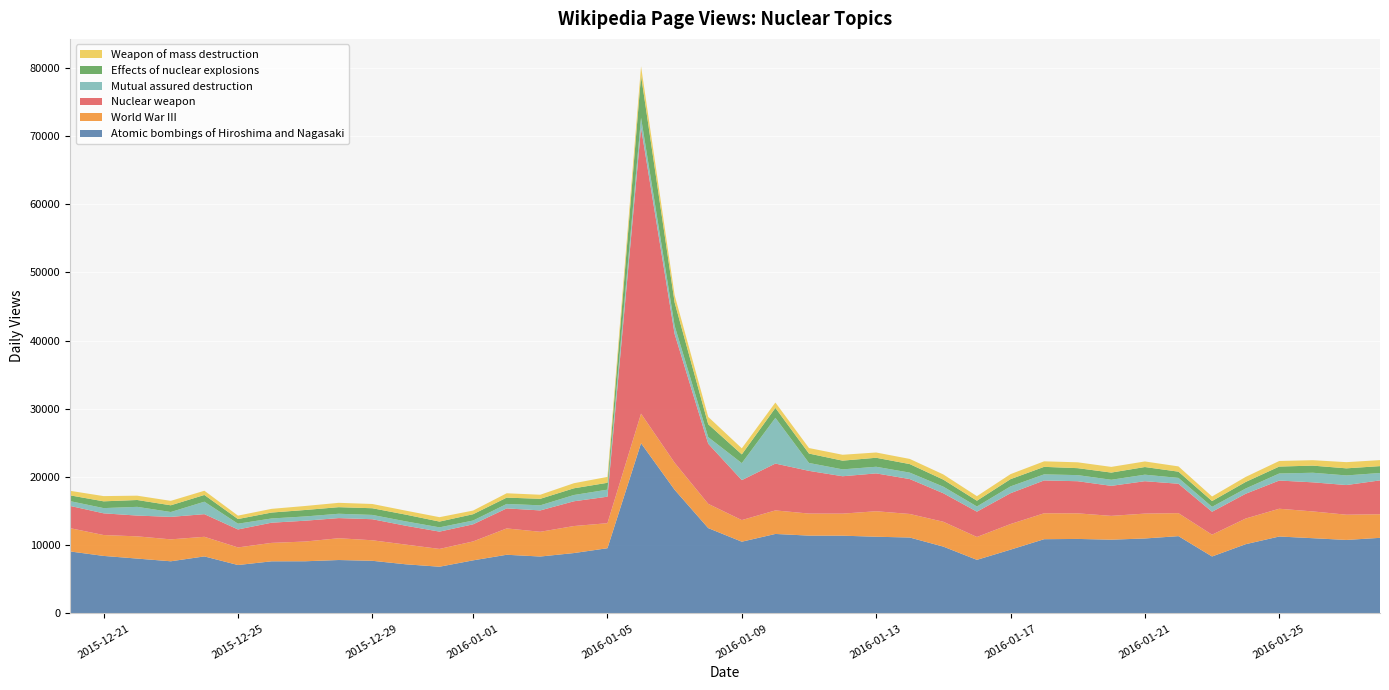

Reading right to left, transcribe all the data shown in this chart.

Atomic bombings of Hiroshima and Nagasaki: 39=11083	38=10774	37=11030	36=11278	35=10150	34=8351	33=11332	32=10989	31=10813	30=10923	29=10883	28=9349	27=7857	26=9796	25=11130	24=11244	23=11399	22=11409	21=11654	20=10517	19=12510	18=18128	17=24955	16=9562	15=8851	14=8344	13=8602	12=7783	11=6849	10=7202	9=7717	8=7831	7=7649	6=7641	5=7098	4=8361	3=7646	2=8042	1=8432	0=9089
World War III: 39=3459	38=3700	37=3925	36=4071	35=3762	34=3194	33=3370	32=3647	31=3490	30=3750	29=3799	28=3756	27=3353	26=3644	25=3452	24=3738	23=3233	22=3232	21=3450	20=3169	19=3558	18=3967	17=4336	16=3668	15=3961	14=3626	13=3861	12=2772	11=2609	10=2887	9=3010	8=3194	7=2892	6=2703	5=2579	4=2874	3=3214	2=3258	1=3062	0=3414
Nuclear weapon: 39=4964	38=4348	37=4267	36=4134	35=3631	34=3362	33=4311	32=4750	31=4401	30=4711	29=4815	28=4520	27=3709	26=4177	25=5118	24=5549	23=5480	22=6261	21=6867	20=5860	19=8815	18=18881	17=41919	16=3884	15=3630	14=3132	13=2937	12=2510	11=2536	10=2763	9=3086	8=2954	7=3052	6=2958	5=2636	4=3320	3=3296	2=3047	1=3183	0=3263
Mutual assured destruction: 39=1084	38=1410	37=1403	36=1033	35=769	34=723	33=855	32=956	31=892	30=894	29=891	28=1000	27=763	26=966	25=943	24=971	23=1009	22=1156	21=6702	20=2486	19=963	18=1205	17=1451	16=1033	15=919	14=748	13=653	12=556	11=627	10=641	9=630	8=634	7=625	6=619	5=843	4=1825	3=713	2=1279	1=764	0=699
Effects of nuclear explosions: 39=1007	38=1039	37=1044	36=1017	35=963	34=846	33=916	32=1122	31=1054	30=1021	29=1102	28=1061	27=844	26=1033	25=1252	24=1322	23=1278	22=1379	21=1461	20=1285	19=1892	18=3406	17=6195	16=1007	15=983	14=955	13=927	12=925	11=845	10=989	9=979	8=966	7=947	6=870	5=684	4=989	3=985	2=1004	1=994	0=849
Weapon of mass destruction: 39=880	38=907	37=797	36=816	35=737	34=667	33=772	32=818	31=833	30=857	29=810	28=735	27=667	26=760	25=757	24=770	23=862	22=811	21=788	20=891	19=1078	18=1070	17=1362	16=862	15=746	14=596	13=637	12=535	11=646	10=583	9=625	8=636	7=587	6=540	5=499	4=617	3=650	2=634	1=767	0=664